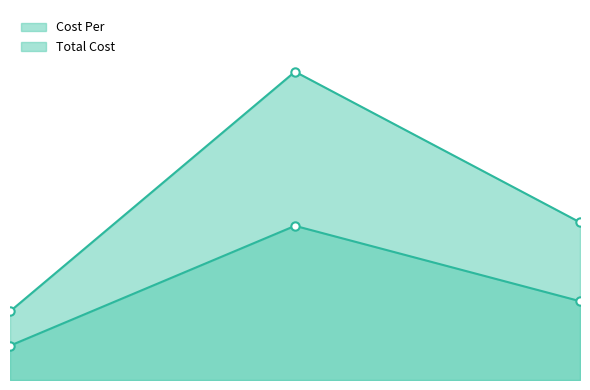

What is the spread (max minus min) of values at Extreme Blue Ultra Pot & Pan?

68.8